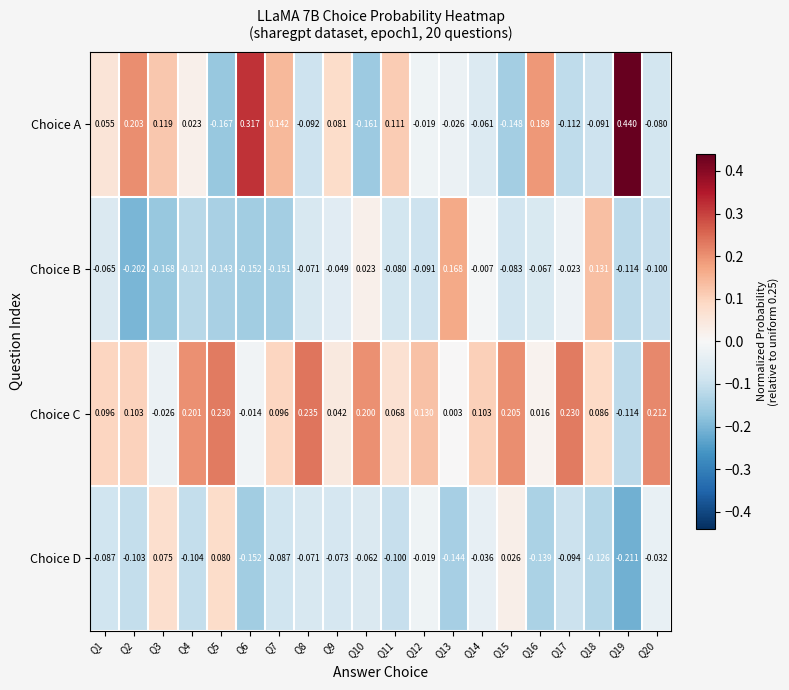

Which label corresponds to the smallest value in the chart?

Q19